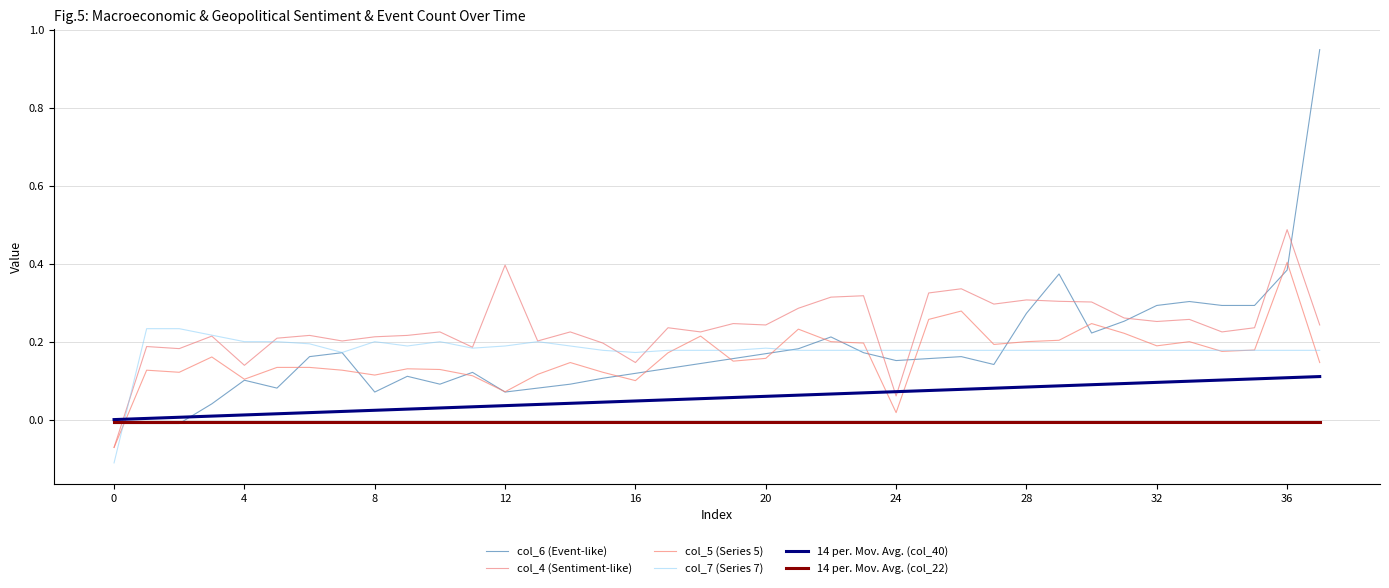

True or false: col_7 (Series 7) has more than 2 points higher than both neighbors.

True